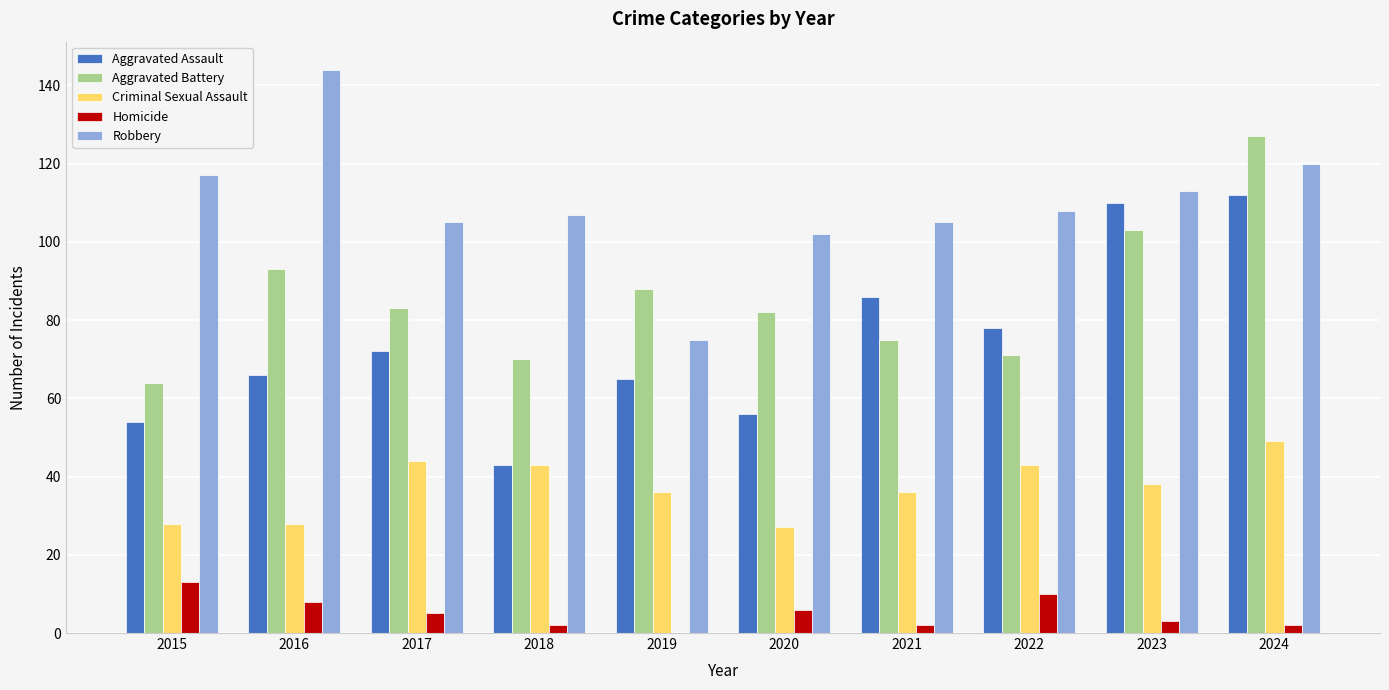

Count the number of categories in the chart.

10